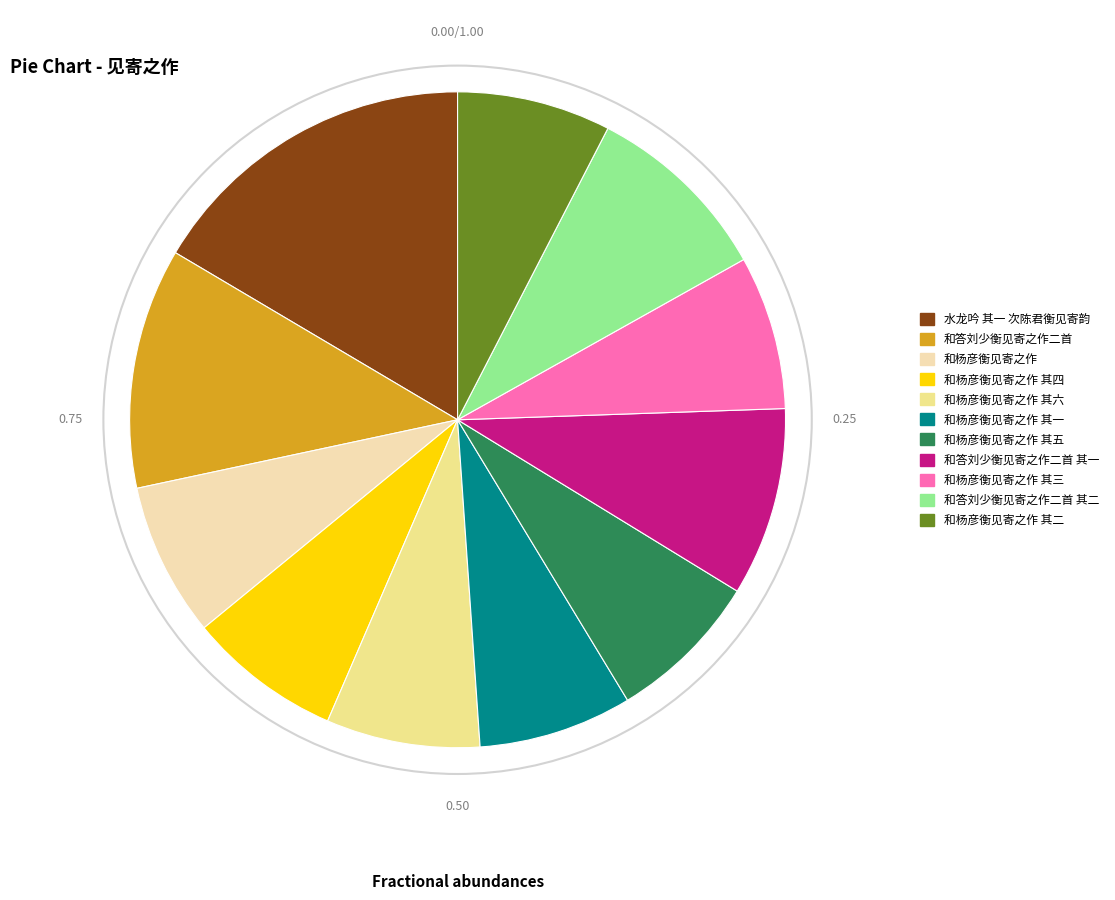

Which category has the biggest portion of the pie?

水龙吟 其一 次陈君衡见寄韵